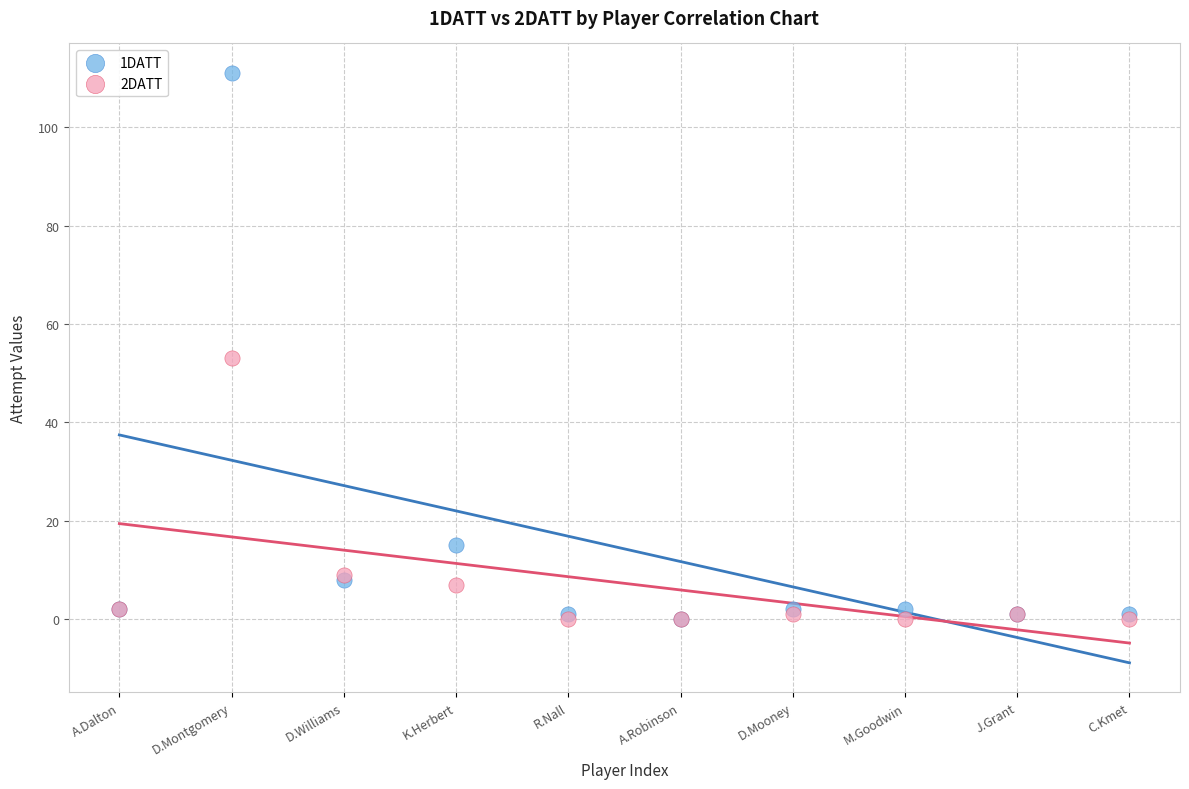

Which series contains the highest Y value?

1DATT